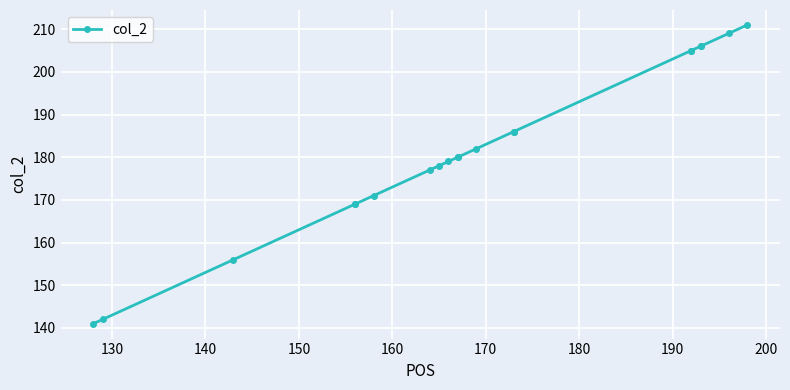

What is the minimum value shown in the chart?

141